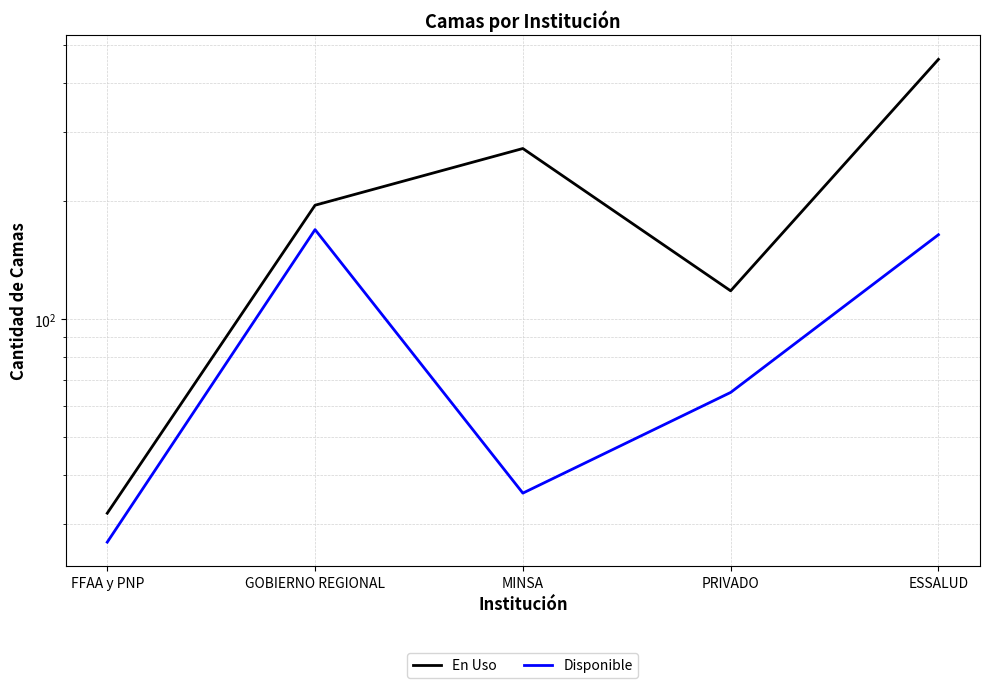

True or false: Disponible and En Uso cross at least once.

False